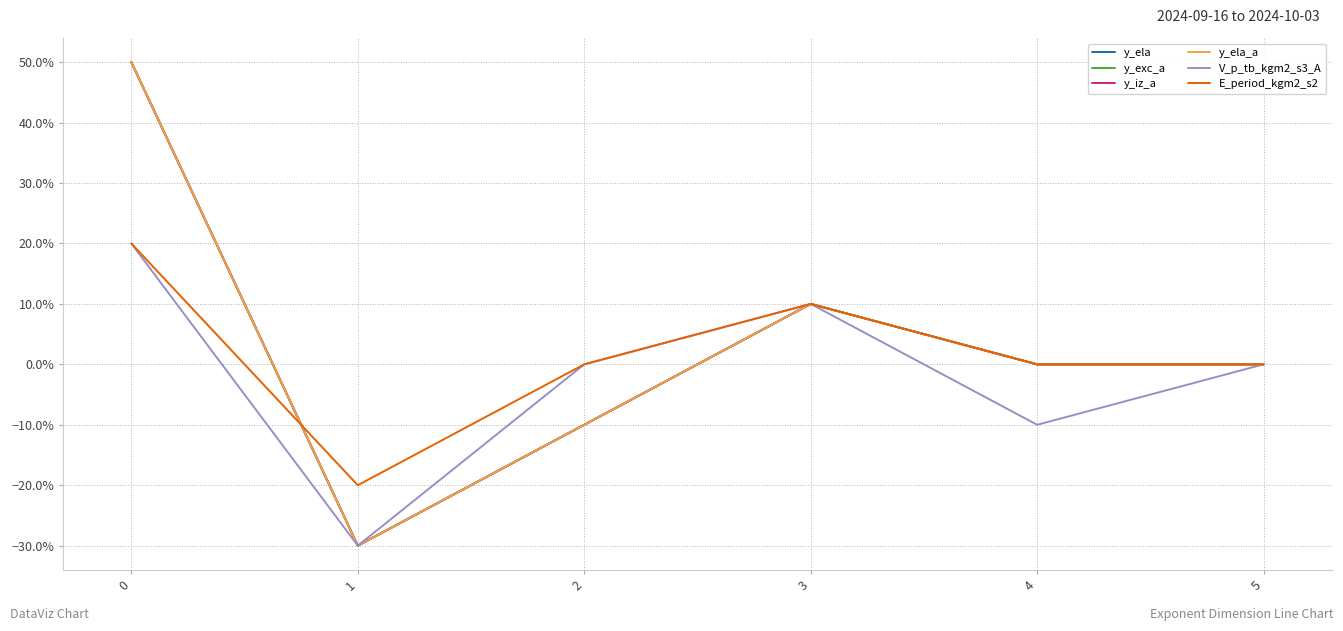

Does the chart have visible grid lines?

Yes